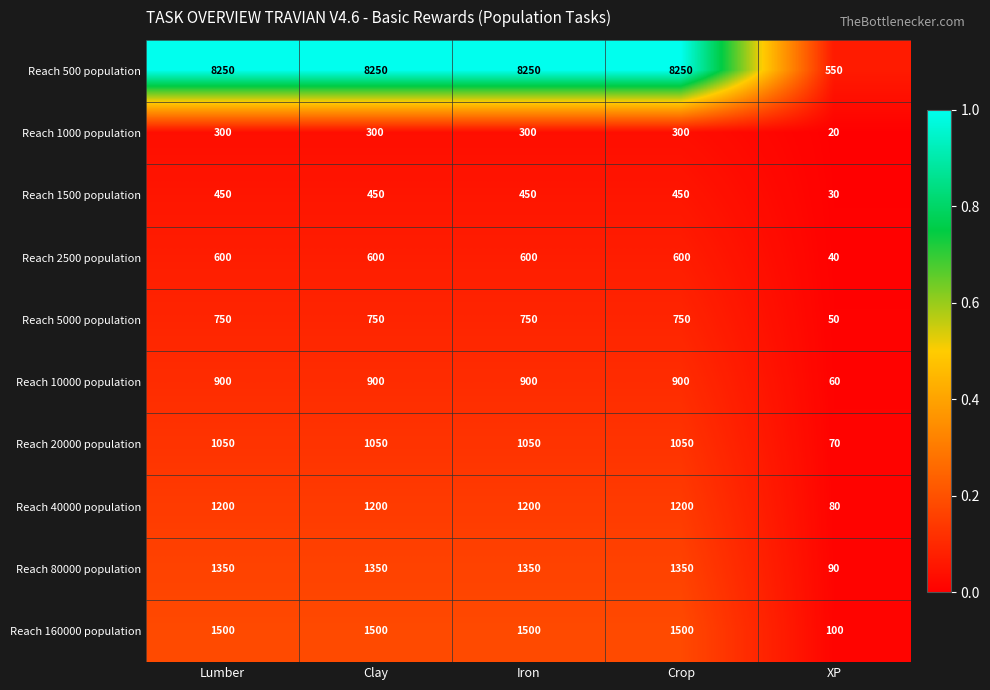

What is the lowest value of the Reach 10000 population series?

60